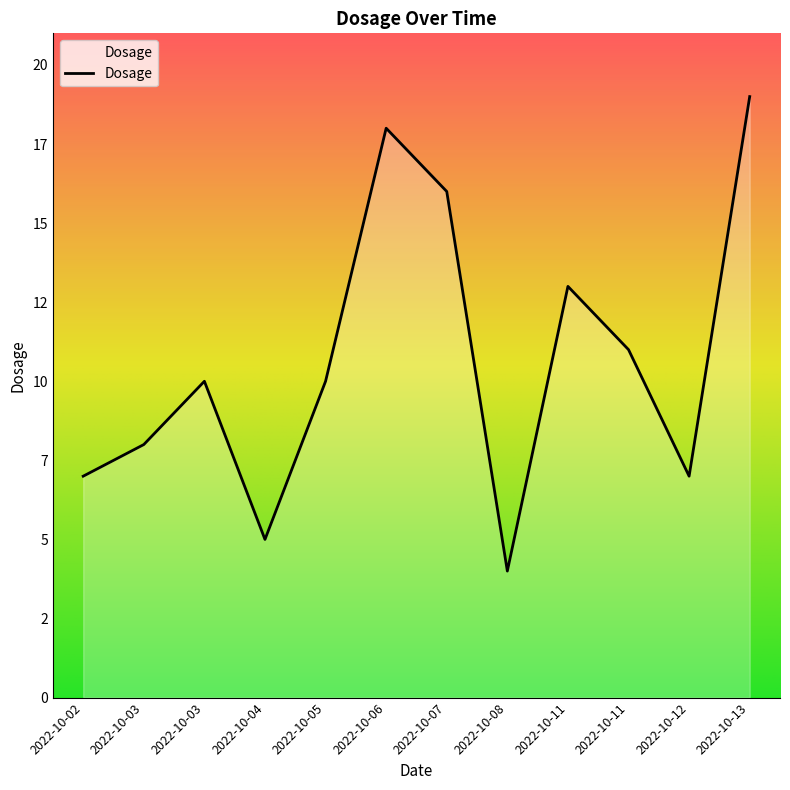

Does the chart have visible grid lines?

No